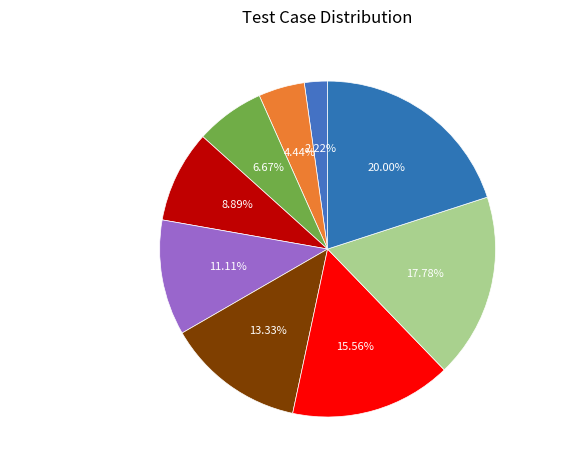

How many slices are in this pie chart?

9